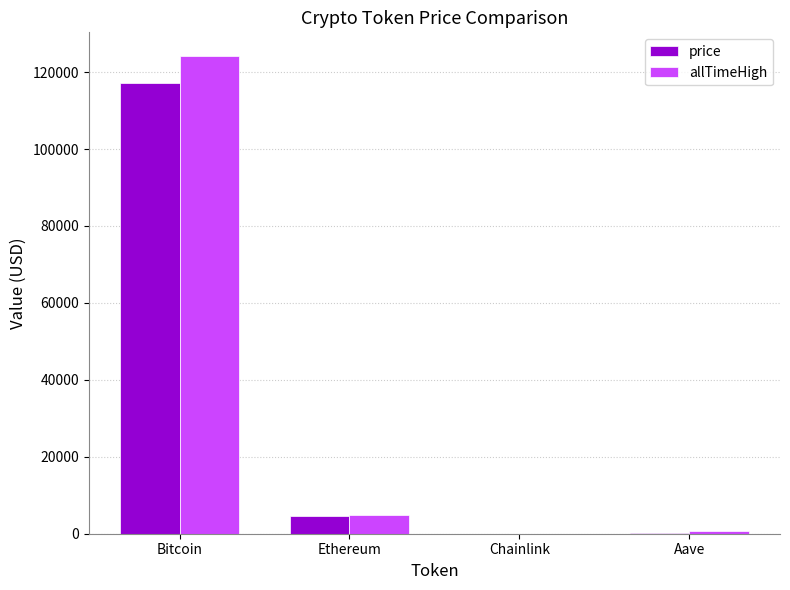

What is the total value across all series at Ethereum?

9526.9